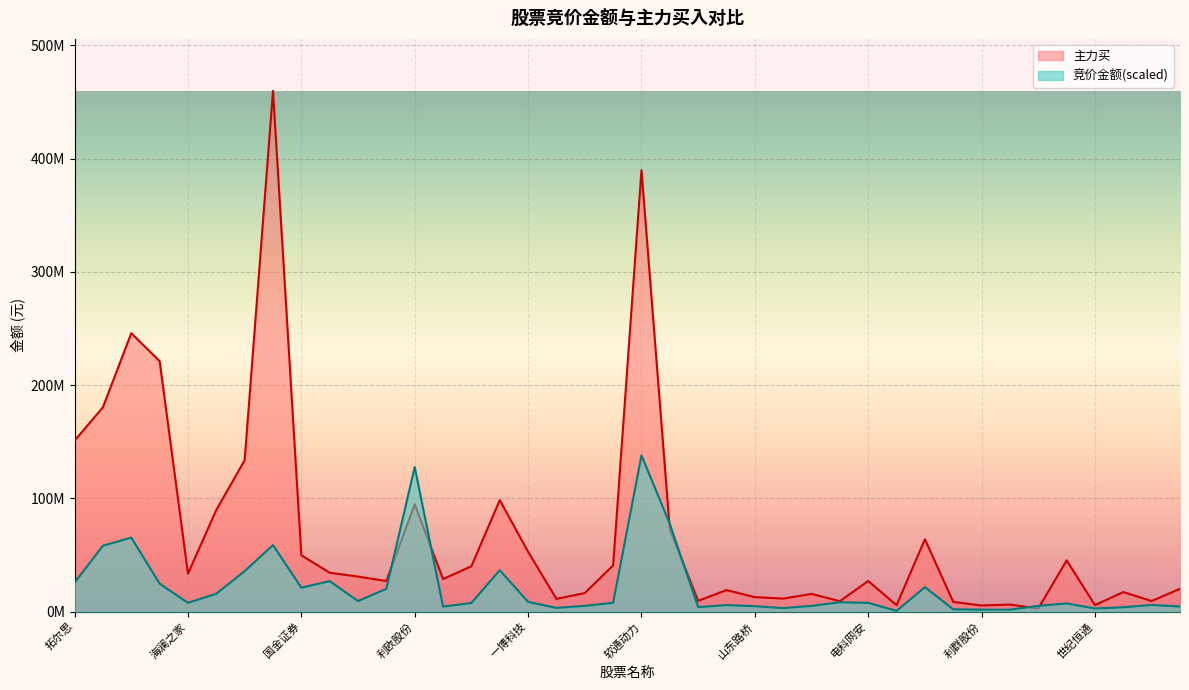

What are all the series names shown in the legend?

主力买, 竞价金额(scaled)